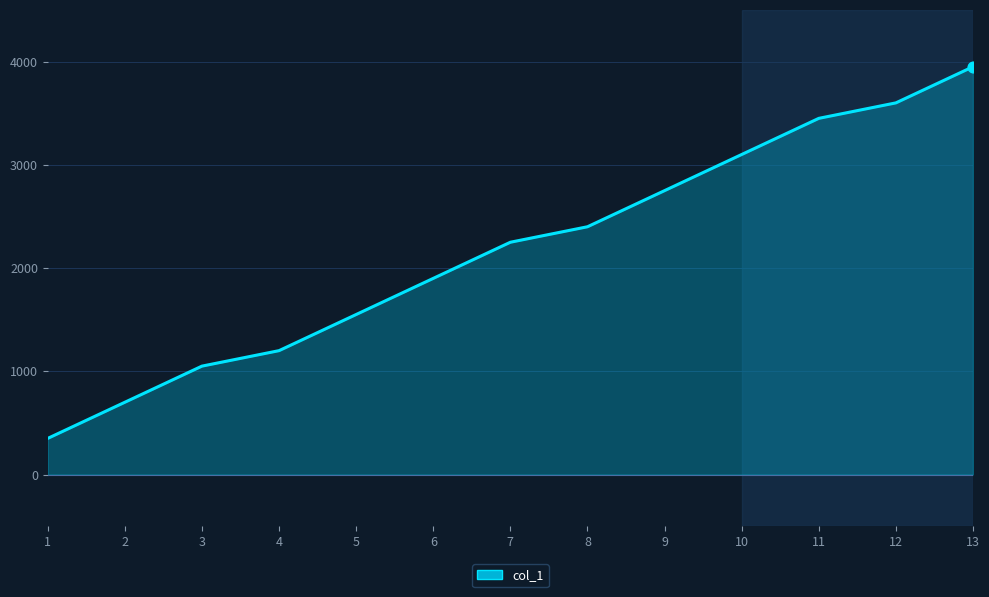

Between 5 and 7, which is larger?

7